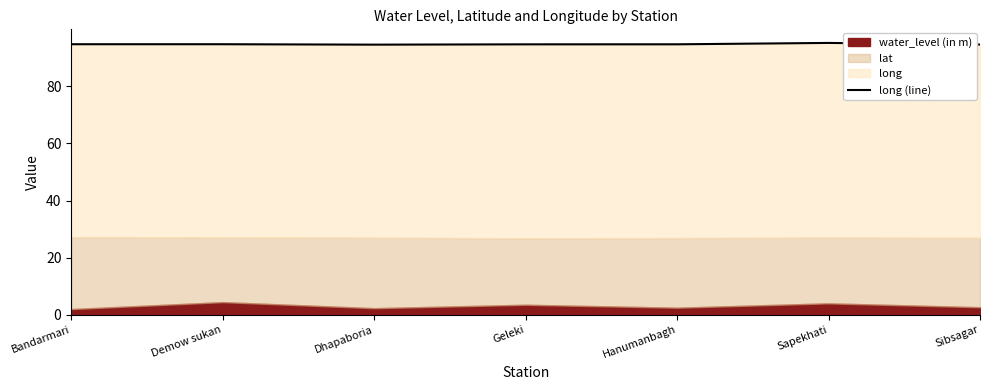

Where is the data nearest to the value 94?

Dhapaboria